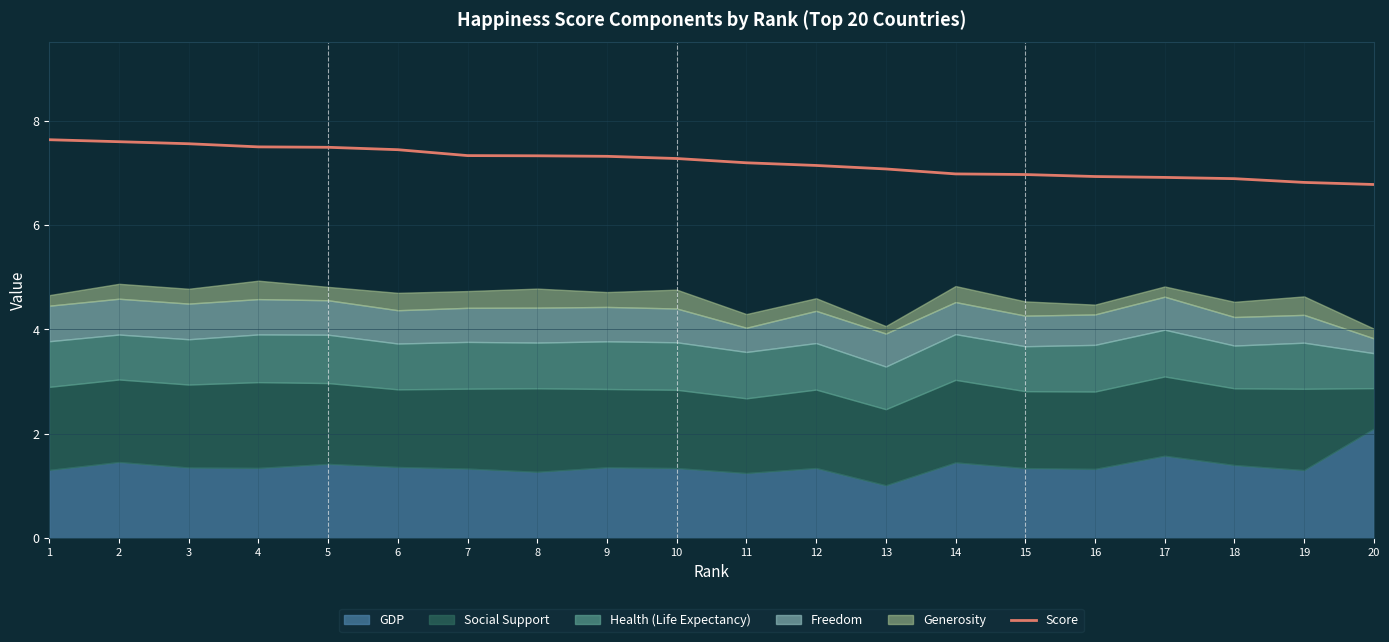

What is the change in value from 1 to 12?

-0.5